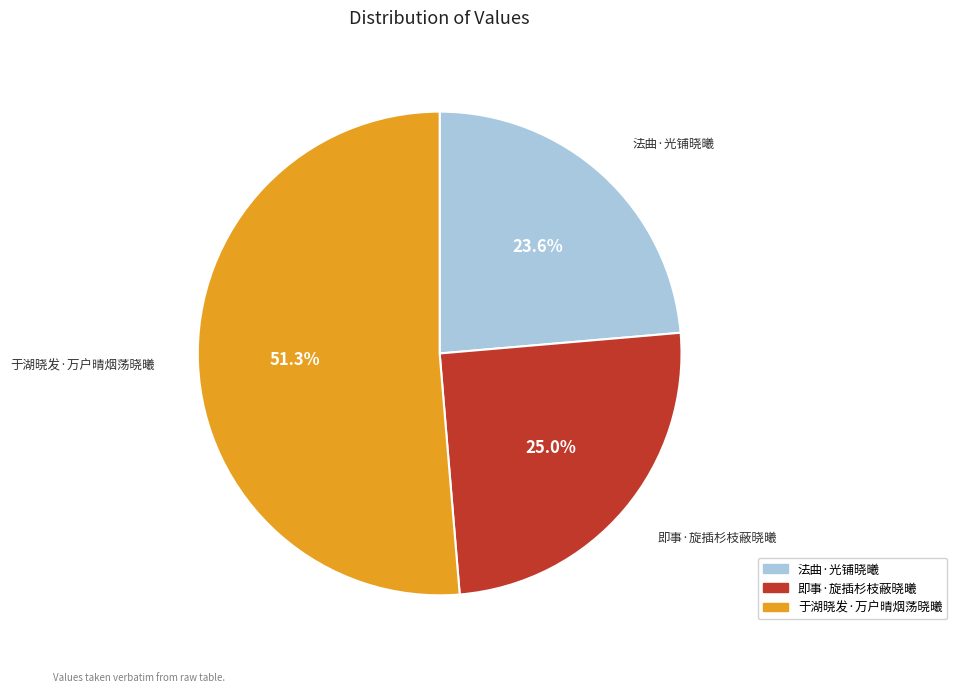

To the nearest percent, what portion does 即事·旋插杉枝蔽晓曦 represent?

25%